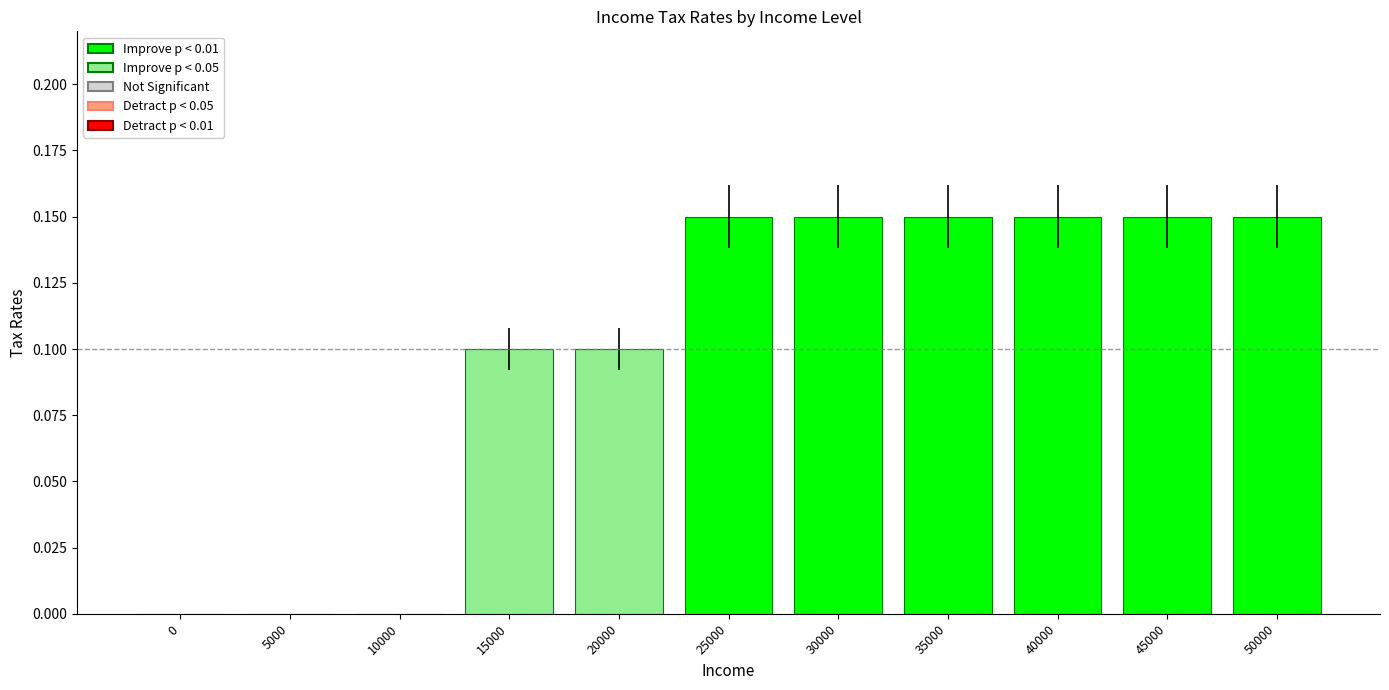

What is the sum of the values at 50000 and 25000?

0.3